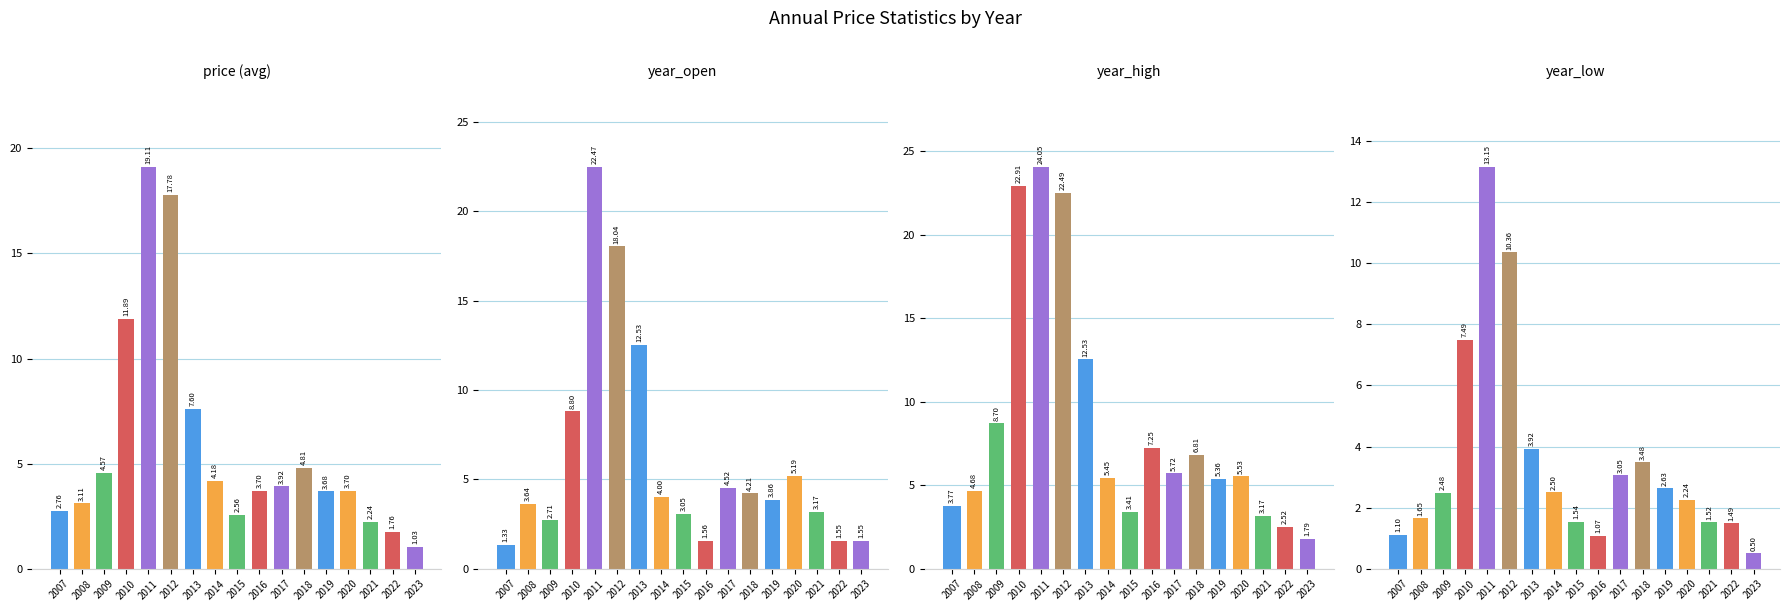

At 2013, list the series in order from largest to smallest.

year_open, year_high, price, year_low